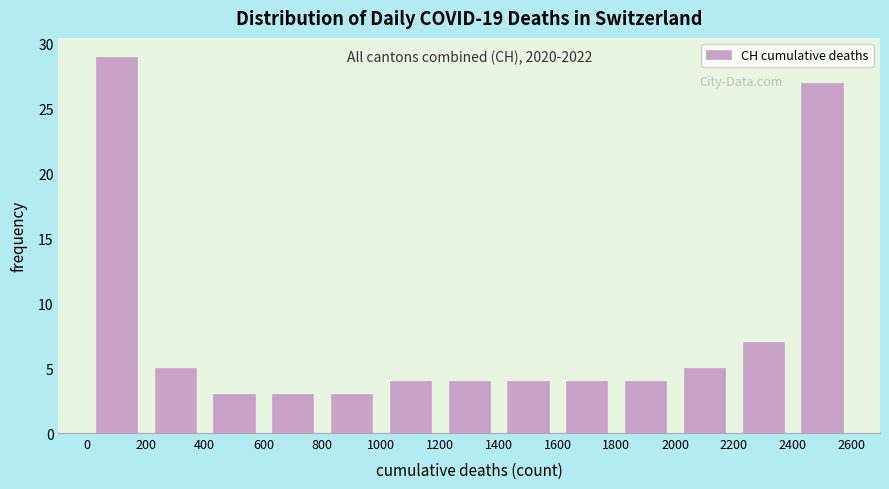

Which range on the x-axis has the tallest bar?

0 to 200